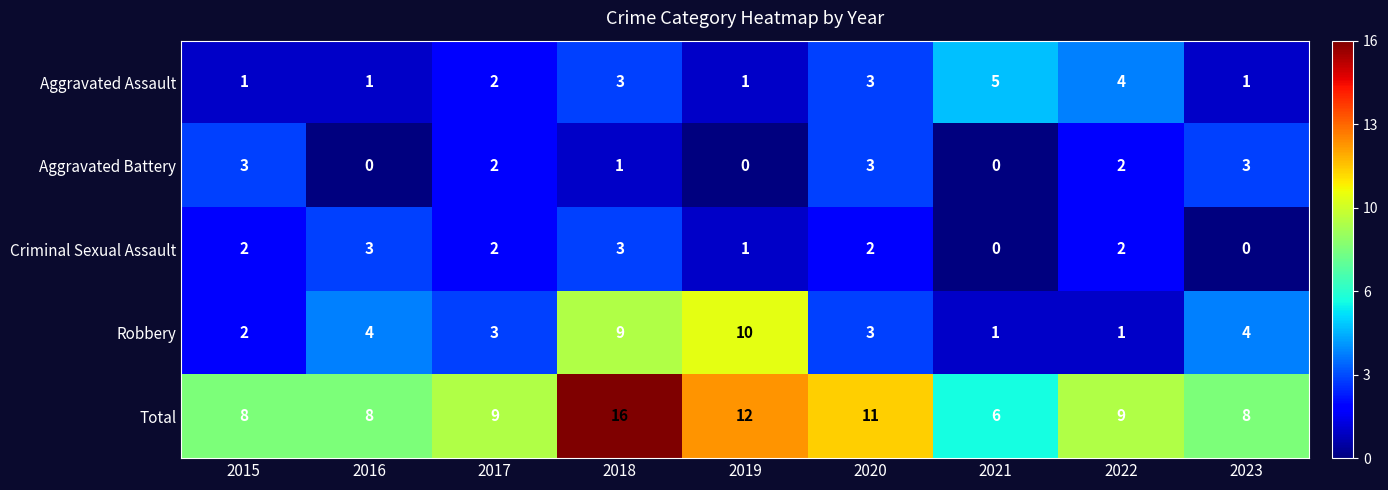

The value of Aggravated Battery at 2018 is 0. True or false?

False